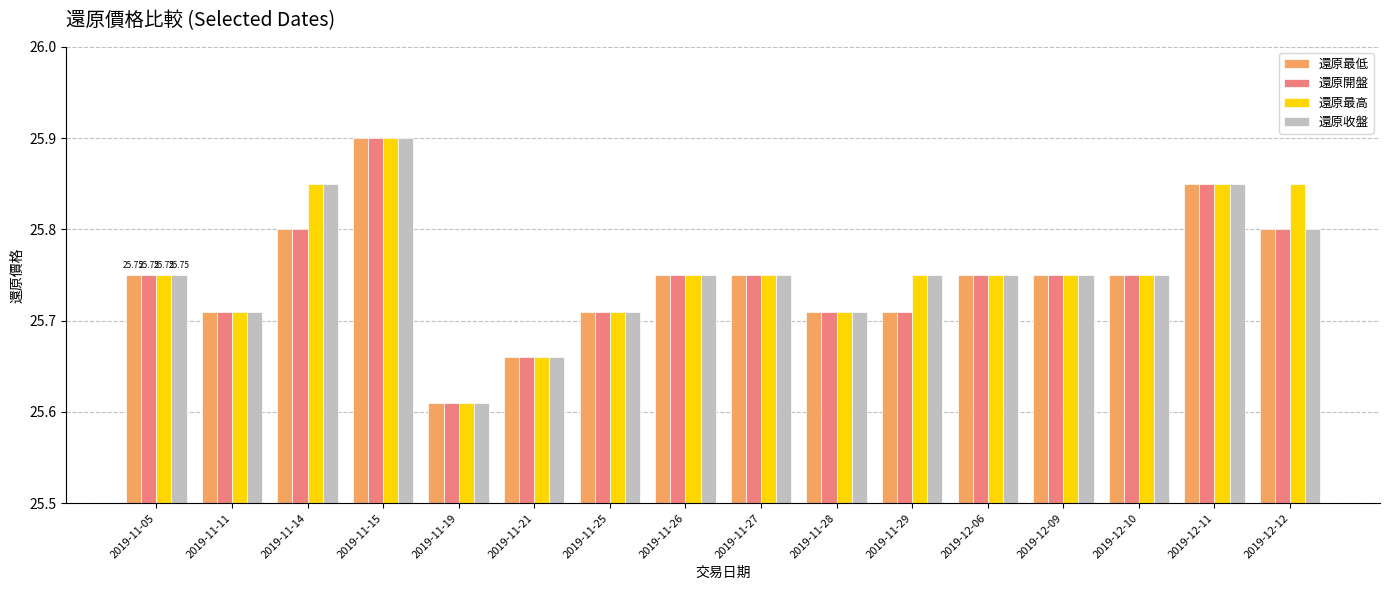

Are the bars horizontal?

No